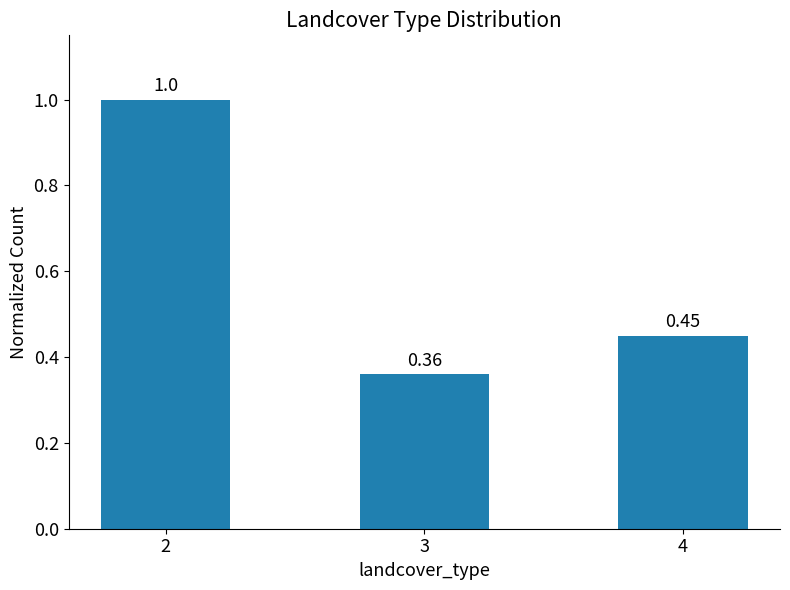

Count the number of data series in this chart.

1